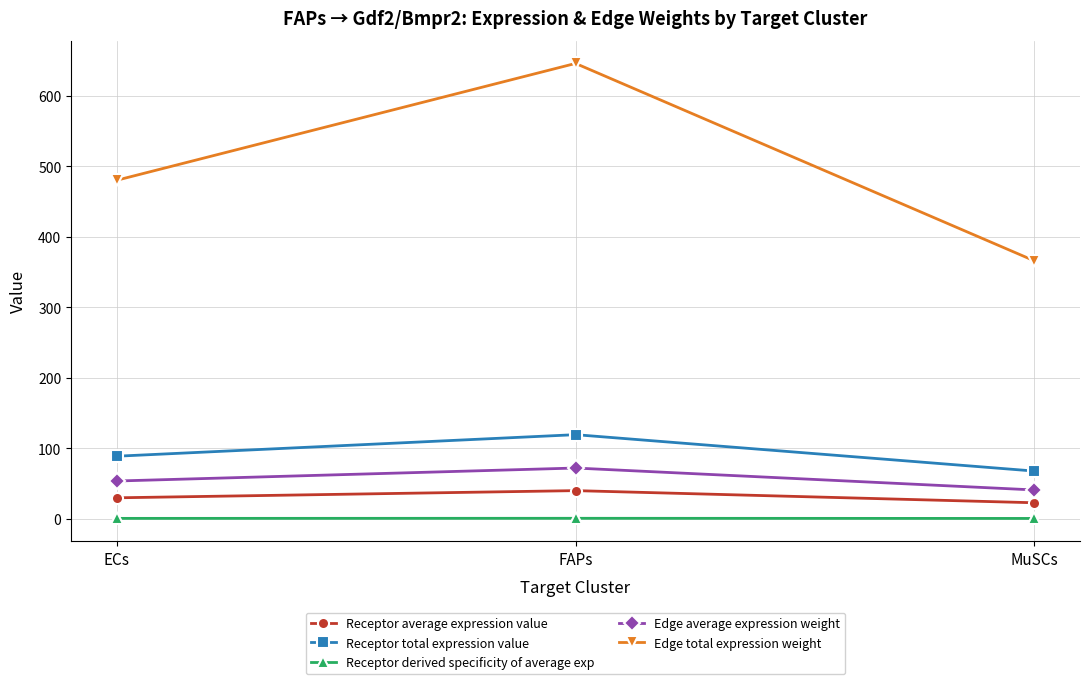

At which category is the sum across all series the highest?

FAPs